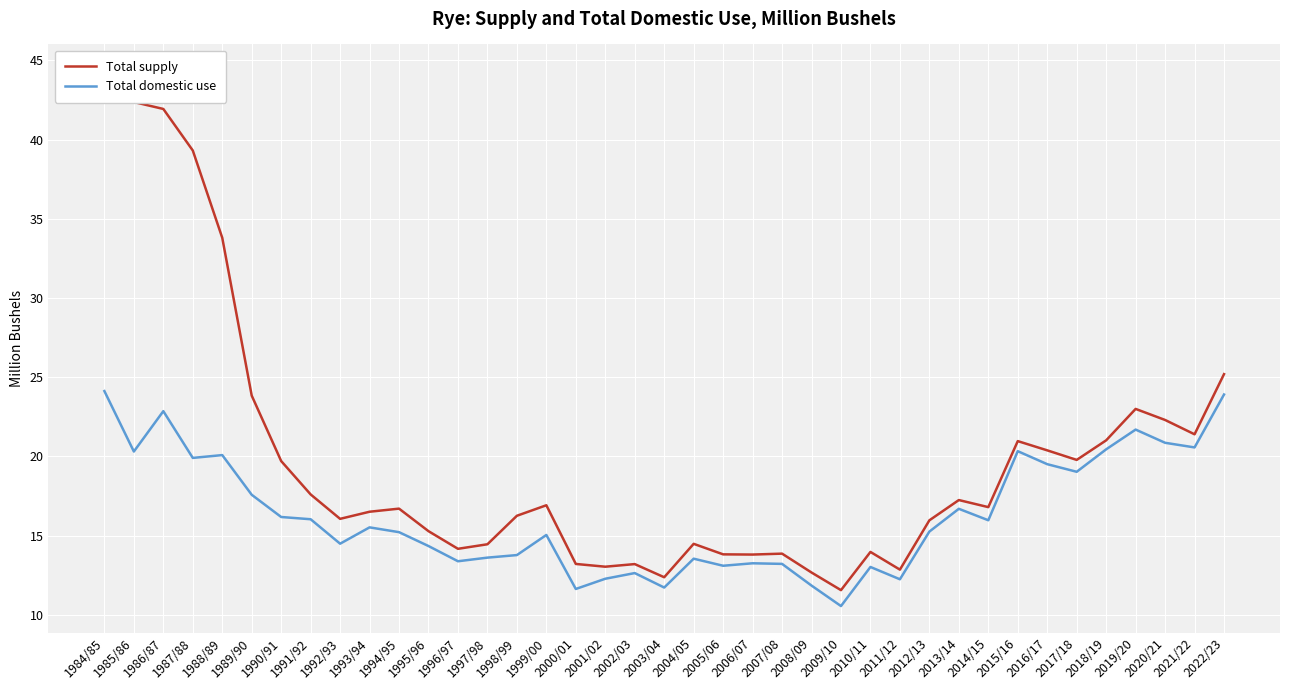

What is the sum of all Total domestic use values?

635.5